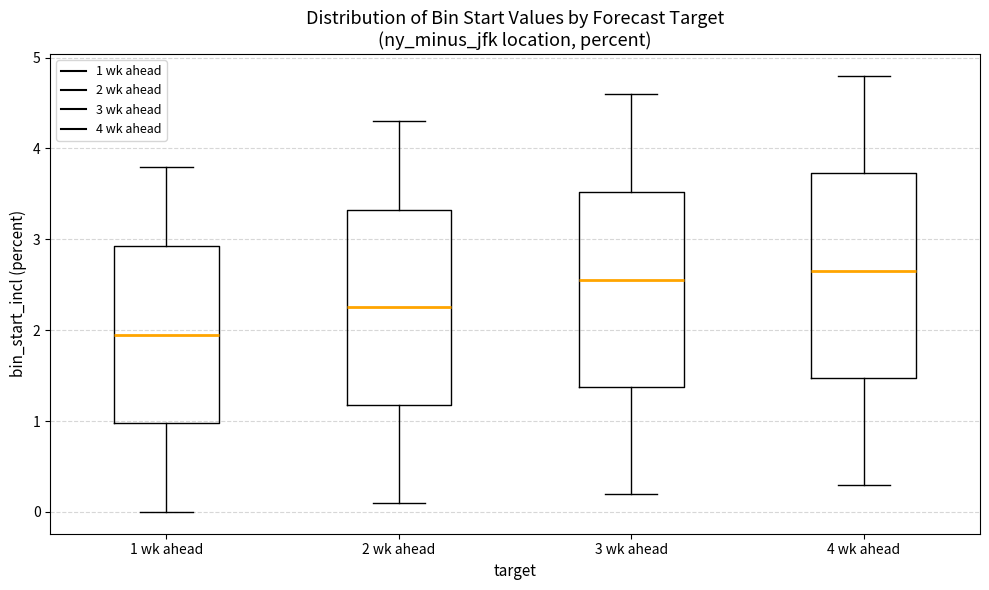

Reading left to right, transcribe this box plot: for each box, give where its median line is, the range the box spans, and where its two whiskers end, as read against the y-axis. The values are not printed on the chart, so give them approximately, as read against the axis.

1 wk ahead: median 2.0, box 1.0 to 2.9, whiskers 0.0 to 3.8
2 wk ahead: median 2.3, box 1.2 to 3.3, whiskers 0.1 to 4.3
3 wk ahead: median 2.6, box 1.4 to 3.5, whiskers 0.2 to 4.6
4 wk ahead: median 2.7, box 1.5 to 3.7, whiskers 0.3 to 4.8